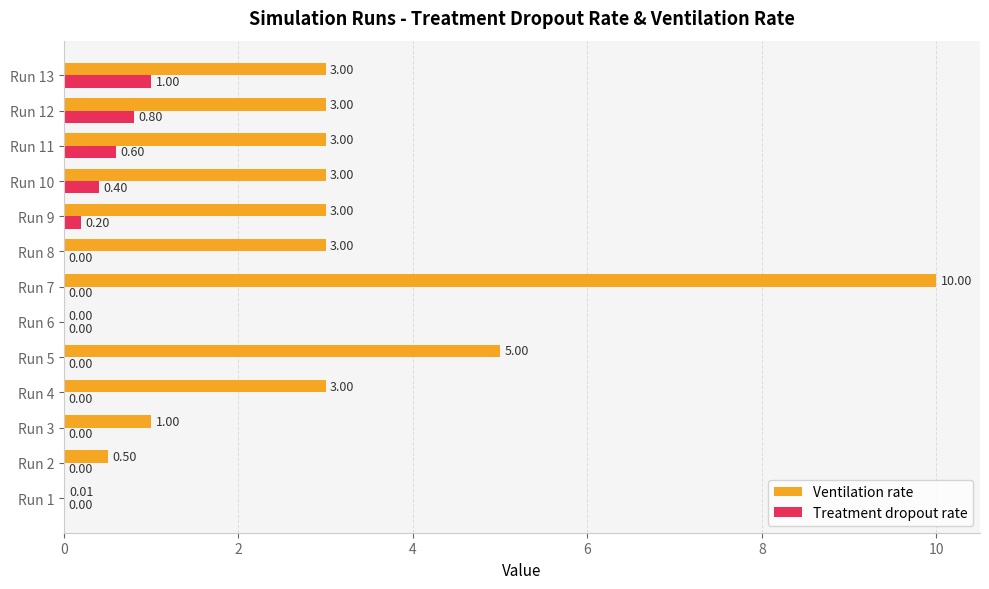

What is the sum of the Treatment dropout rate values at Run 12 and Run 11?

1.4